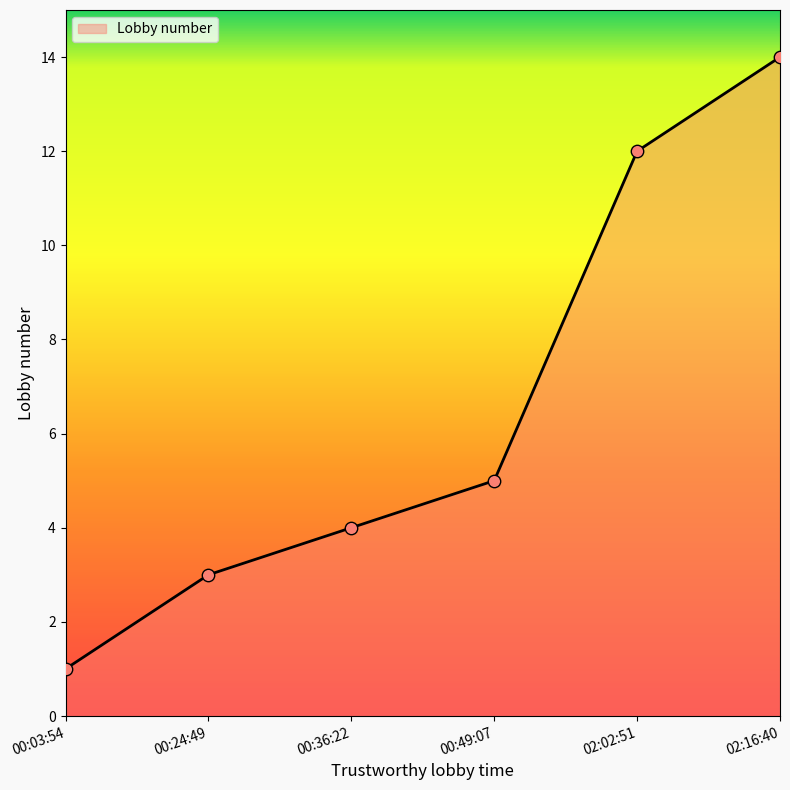

Which has a higher value, 00:03:54 or 00:36:22?

00:36:22